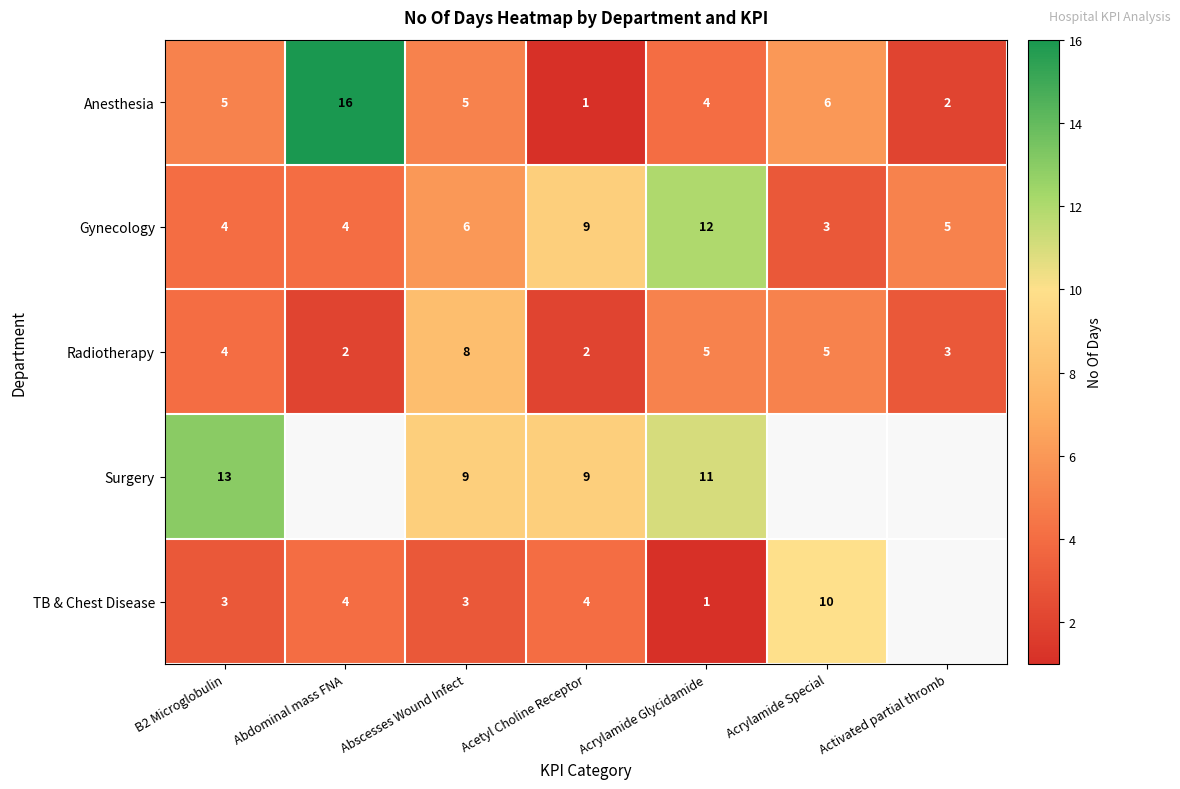

Is the value of Gynecology at Acetyl Choline Receptor greater than the value of TB & Chest Disease at Abscesses Wound Infect?

Yes